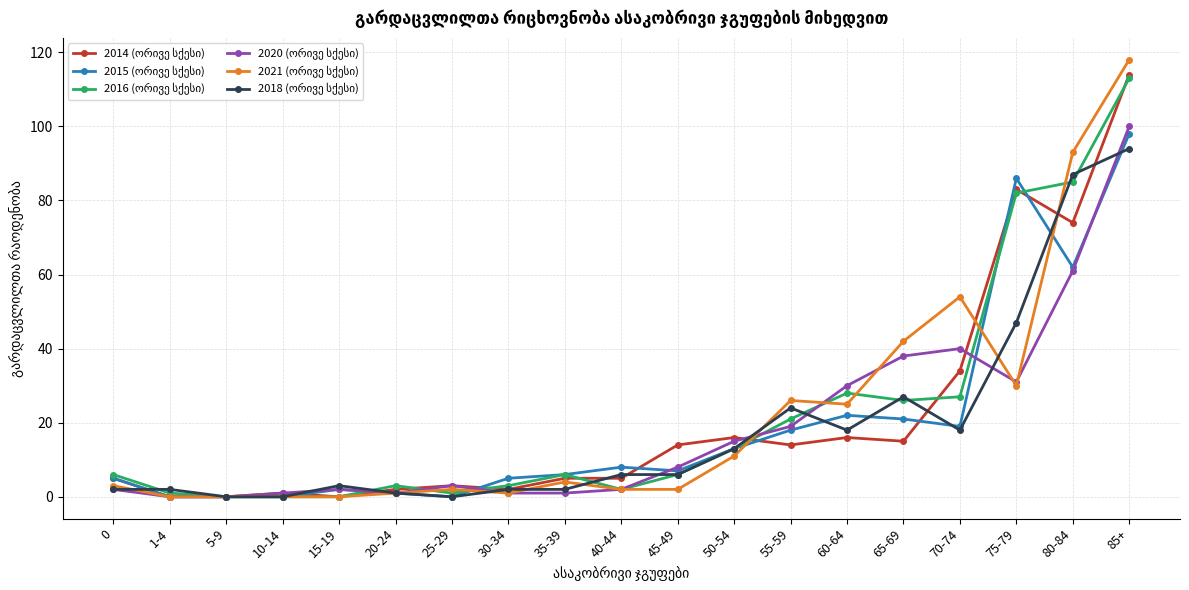

How many lines are shown in the chart?

6